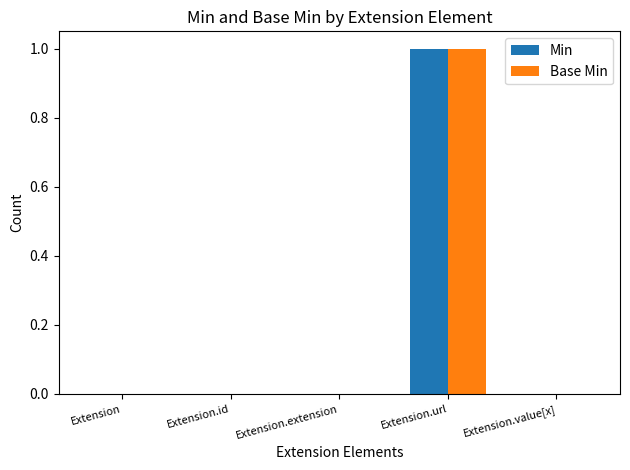

Reading right to left, what are all the values shown in this chart?

Min: Extension.value[x]=0	Extension.url=1	Extension.extension=0	Extension.id=0	Extension=0
Base Min: Extension.value[x]=0	Extension.url=1	Extension.extension=0	Extension.id=0	Extension=0